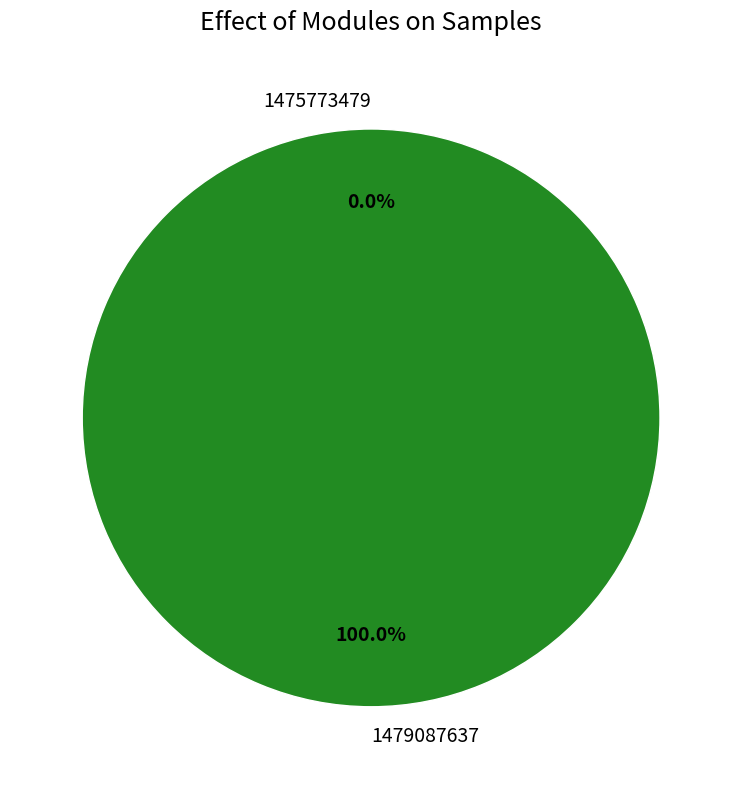

What is the change in value from 1475773479 to 1479087637?

+1